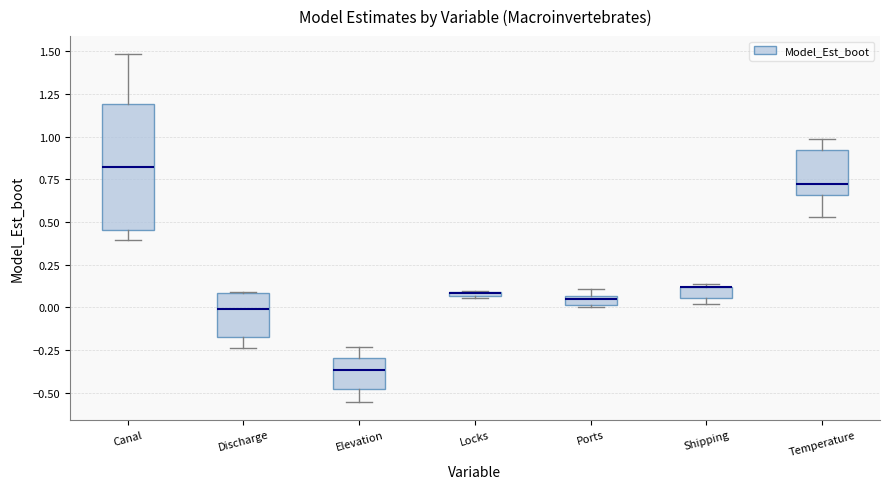

Comparing the boxes themselves (not the whiskers), which one is the tallest?

Canal